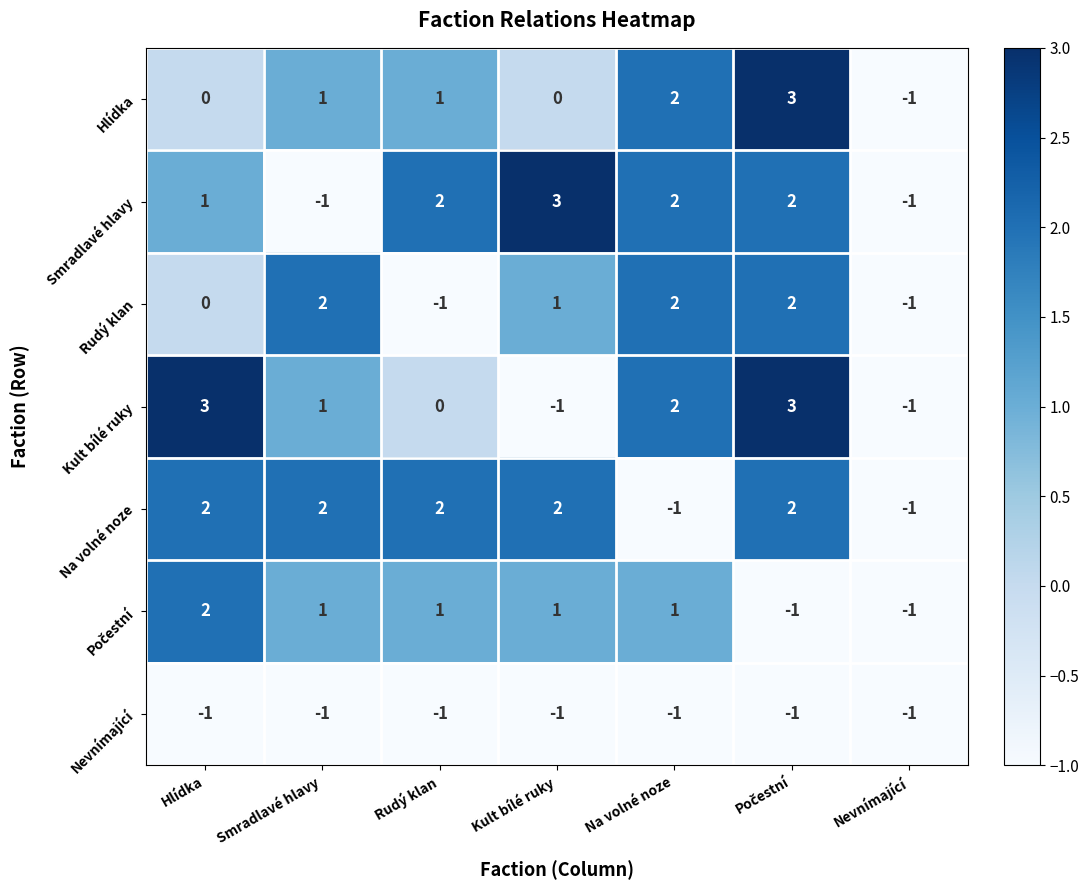

What is the spread (max minus min) of values at Na volné noze?

3